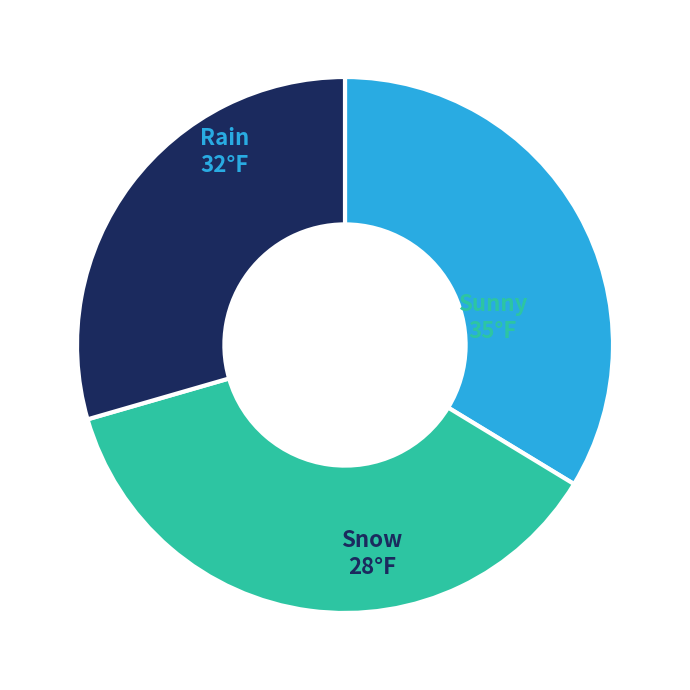

Combined, do Rain and Snow account for over 50%?

Yes